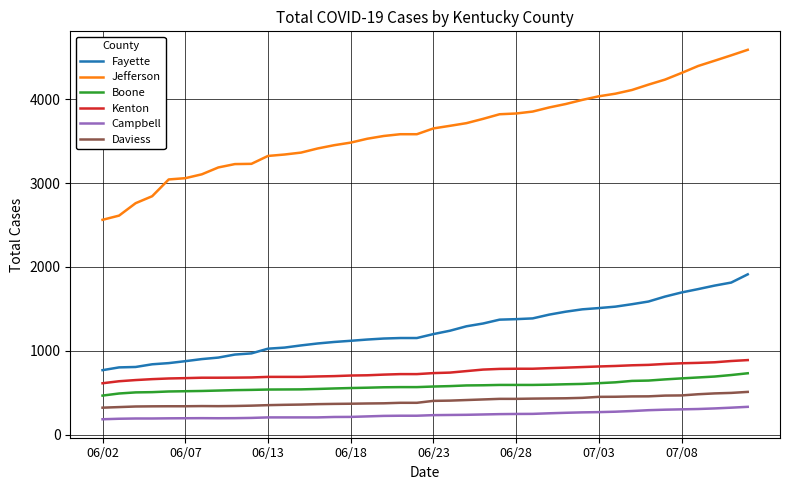

How many lines are shown in the chart?

6